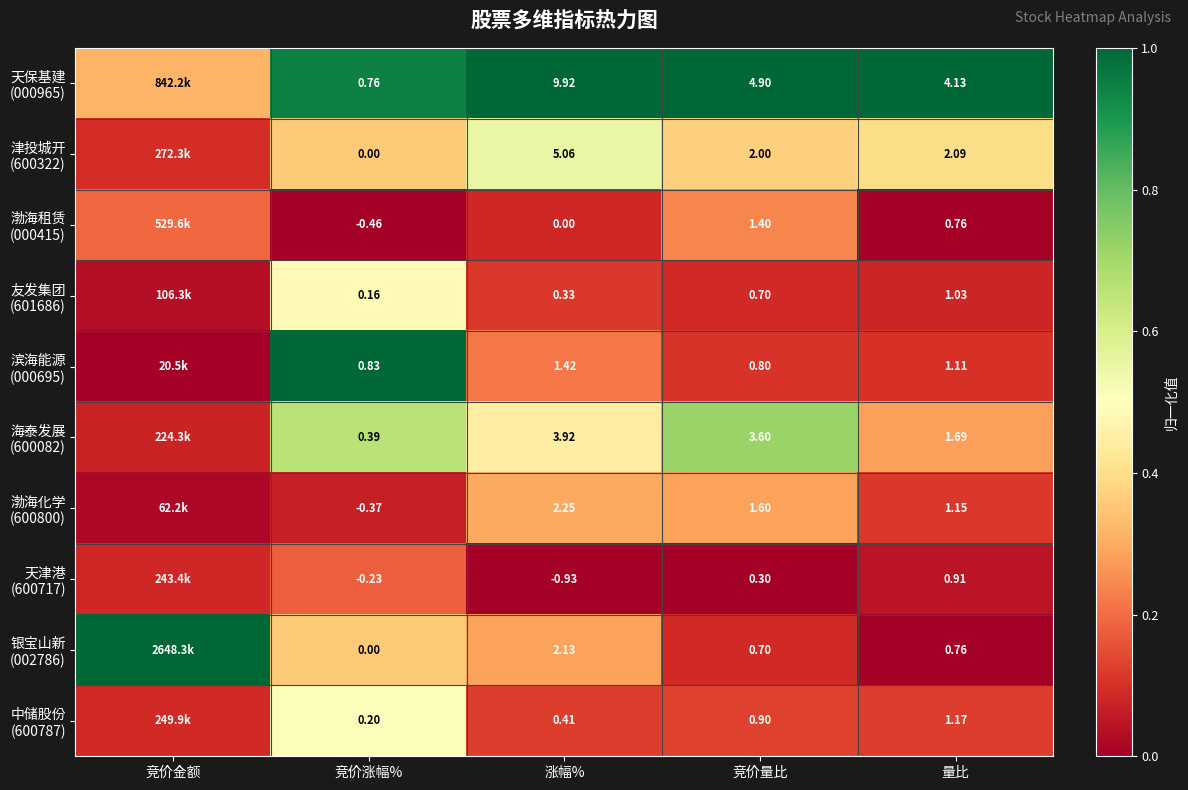

Which has a higher value, 量比 or 竞价量比?

量比